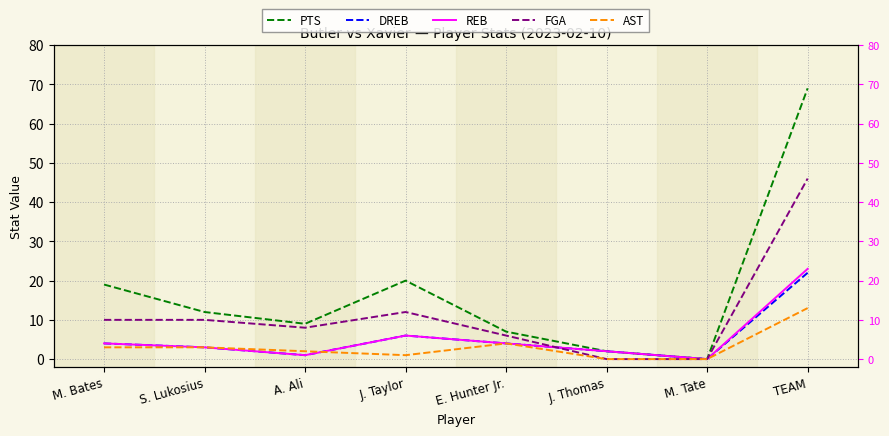

What is the total value across all series at J. Thomas?

6